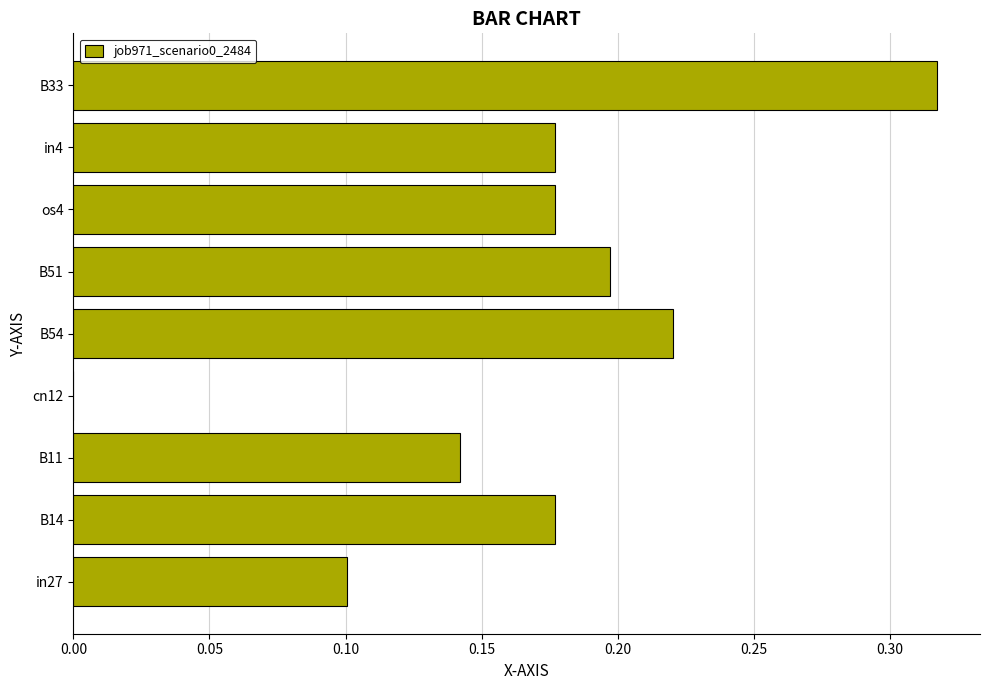

Which has a higher value, cn12 or B14?

B14